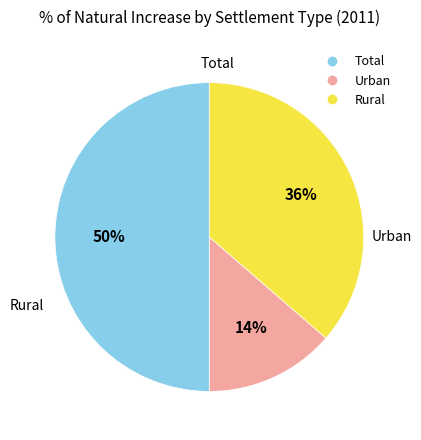

Is Rural the majority of the pie?

No